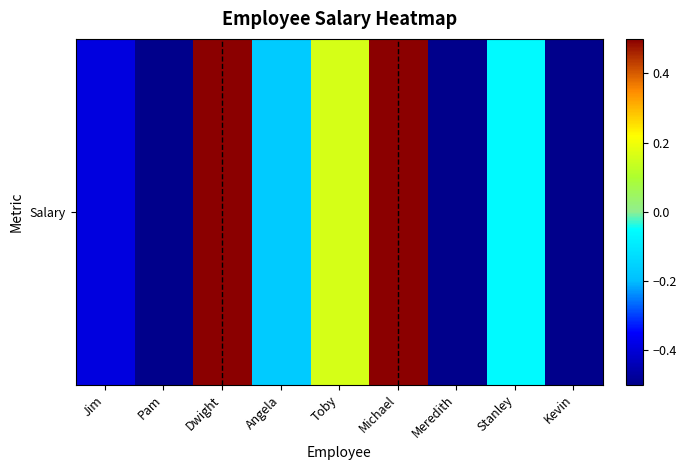

What is the difference between the second highest and second lowest values?

2.4